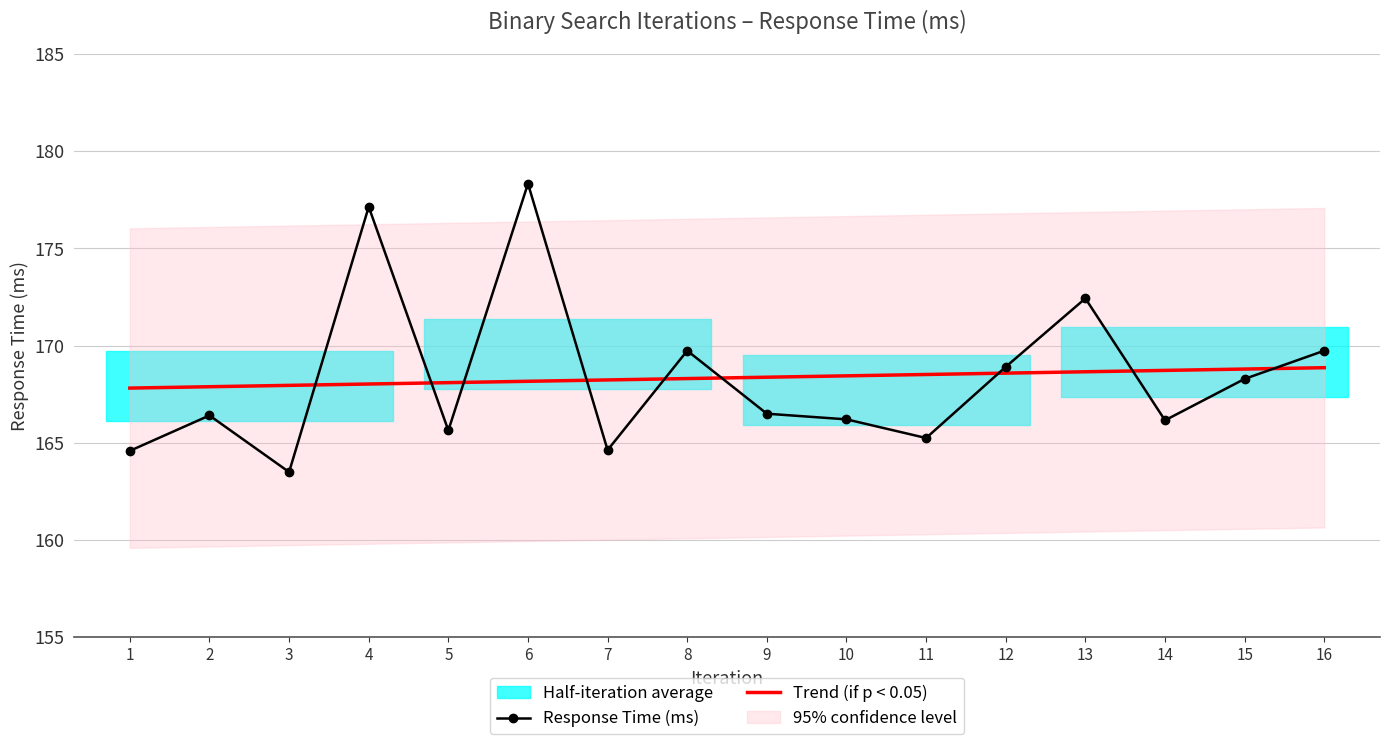

Reading left to right, extract all data points from this chart.

Response Time (ms): 1=164.6	2=166.4	3=163.5	4=177.1	5=165.6	6=178.3	7=164.6	8=169.7	9=166.5	10=166.2	11=165.2	12=168.9	13=172.4	14=166.2	15=168.3	16=169.7
Trend (if p < 0.05): 1=167.8	2=167.9	3=168.0	4=168.0	5=168.1	6=168.2	7=168.2	8=168.3	9=168.4	10=168.4	11=168.5	12=168.6	13=168.7	14=168.7	15=168.8	16=168.9